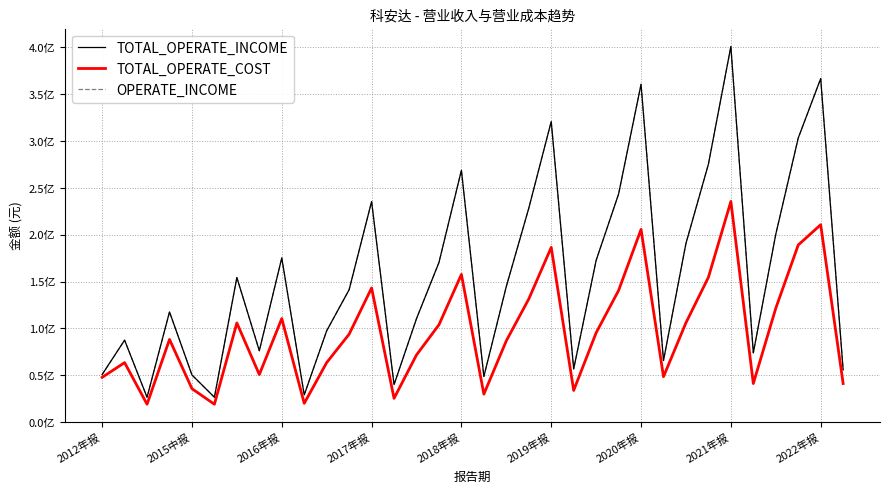

How many interior local valleys does the TOTAL_OPERATE_INCOME series have?

9